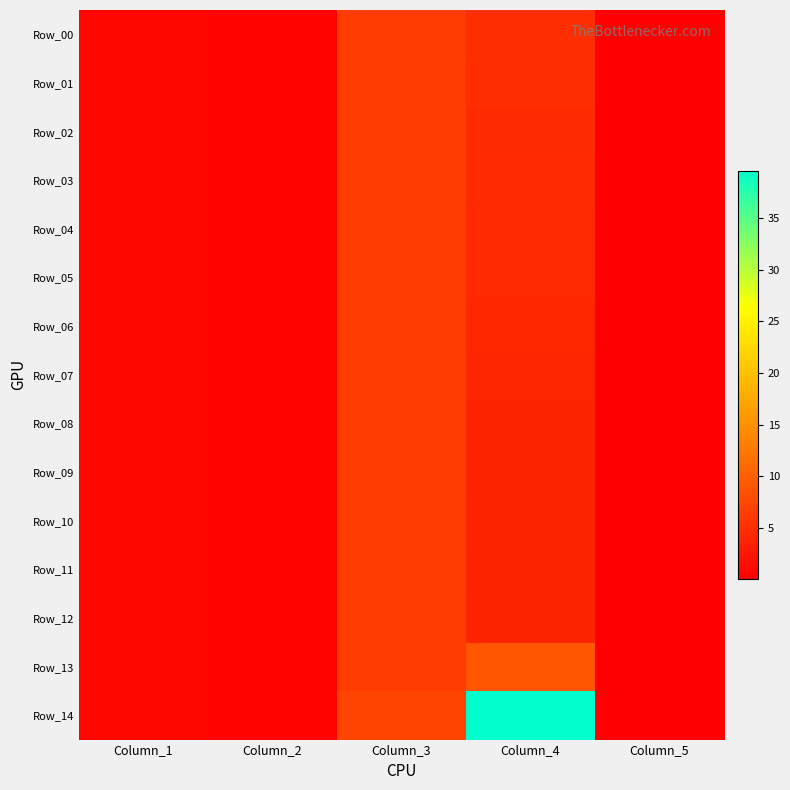

Which series has the widest spread of values?

Row_14